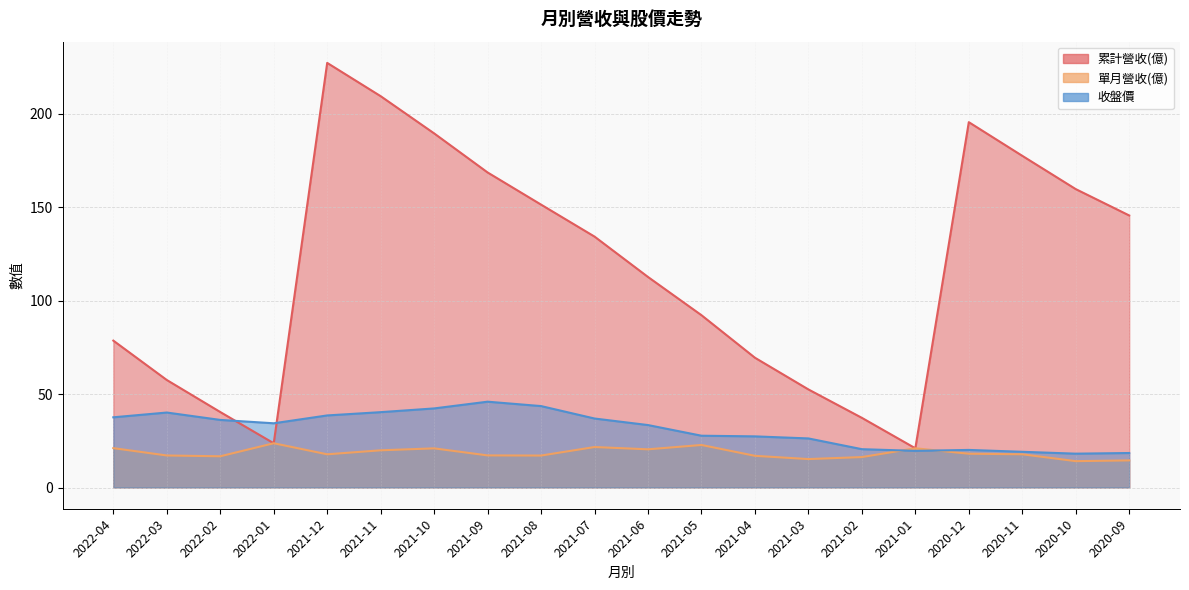

Read the 累計營收(億) value at 2021-01.

21.0